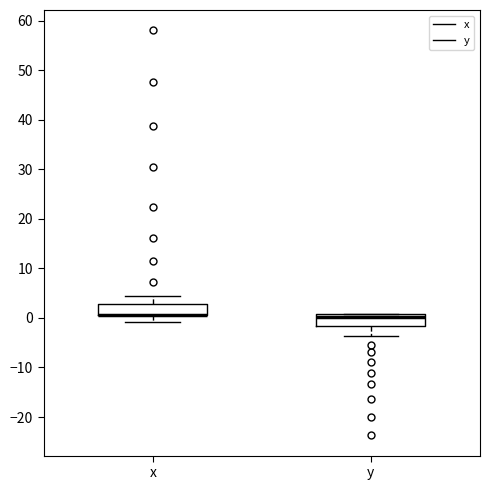

Reading left to right, transcribe this box plot: for each box, give where its median line is, the range the box spans, and where its two whiskers end, as read against the y-axis. The values are not printed on the chart, so give them approximately, as read against the axis.

x: median 1 (drawn on the box's lower edge), box 1 to 3, whiskers -1 to 5
y: median 0, box -2 to 1, whiskers -4 to 1